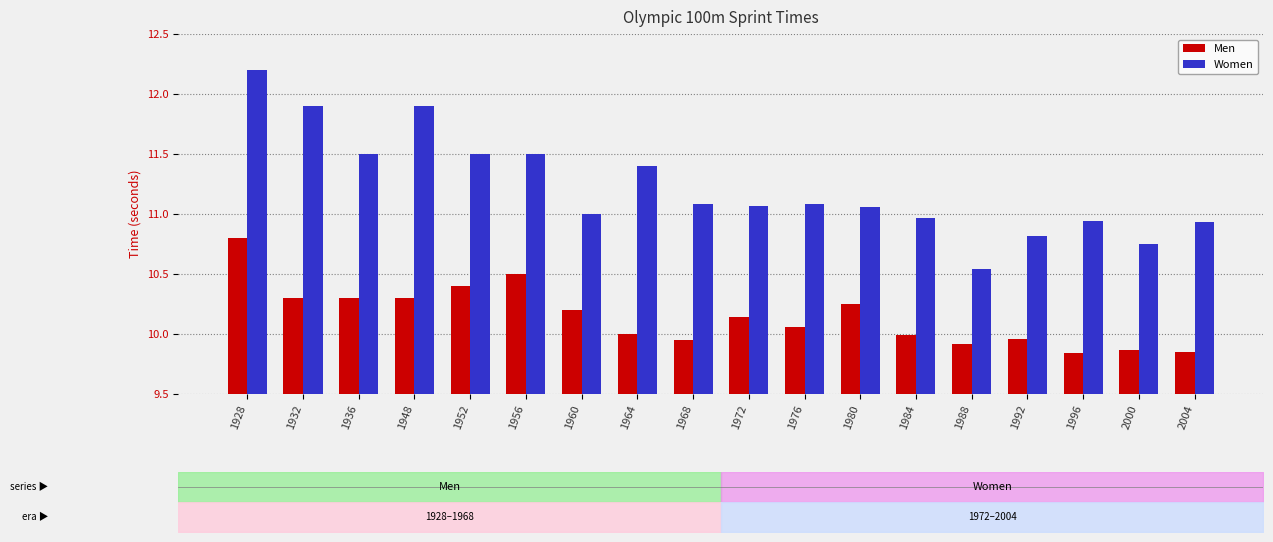

What is the approximate value of Men at 1984?

10.0